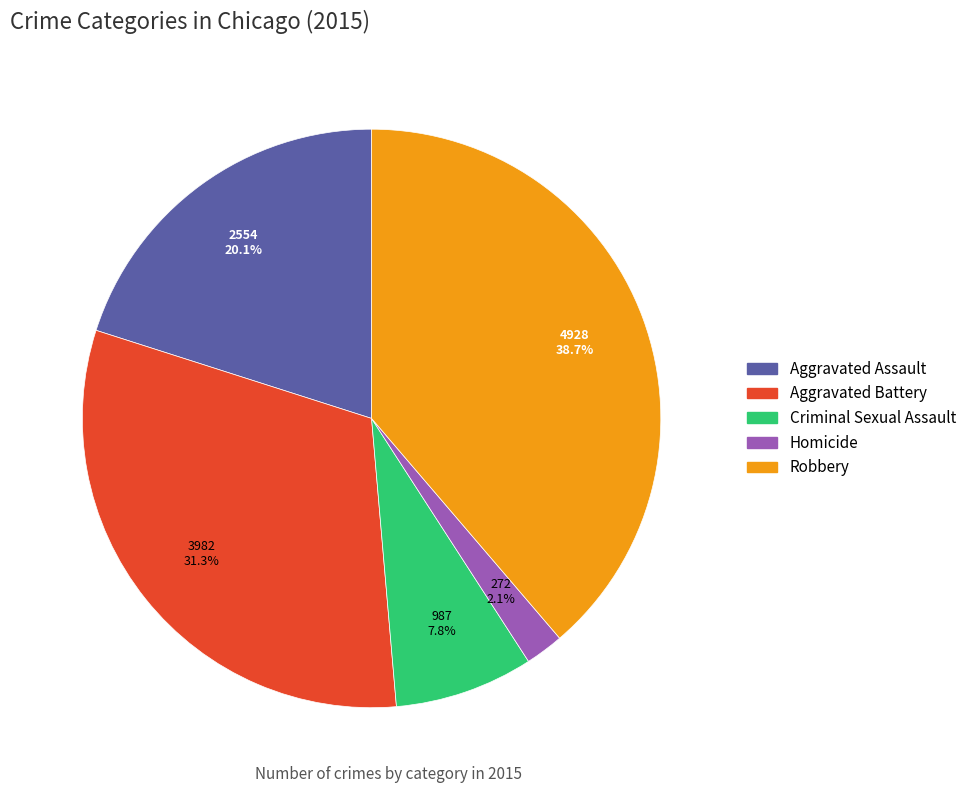

What is the ratio of the value at Aggravated Assault to the value at Criminal Sexual Assault?

2.6